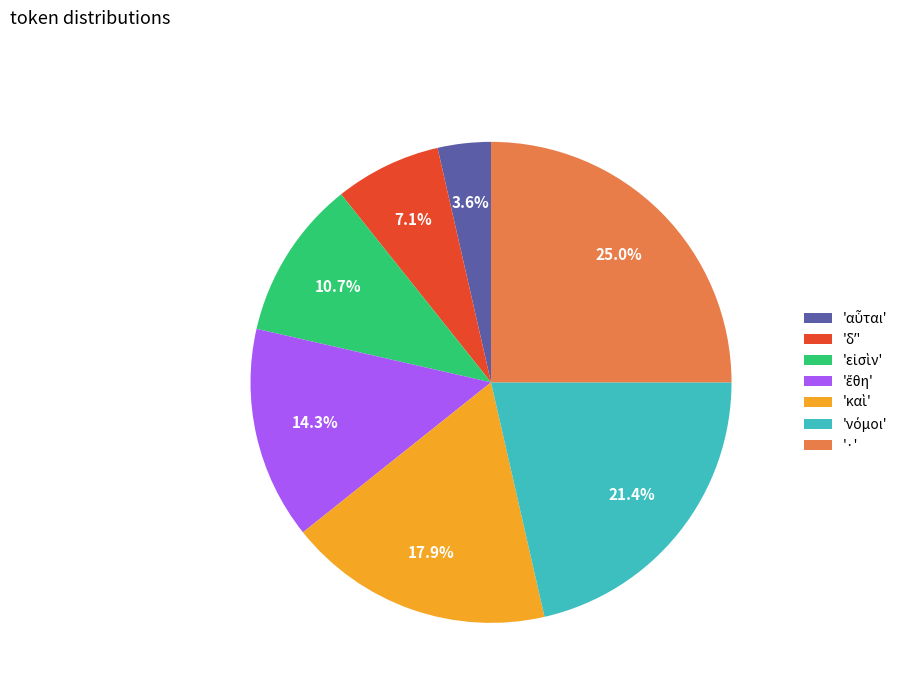

Which slice is the largest?

·